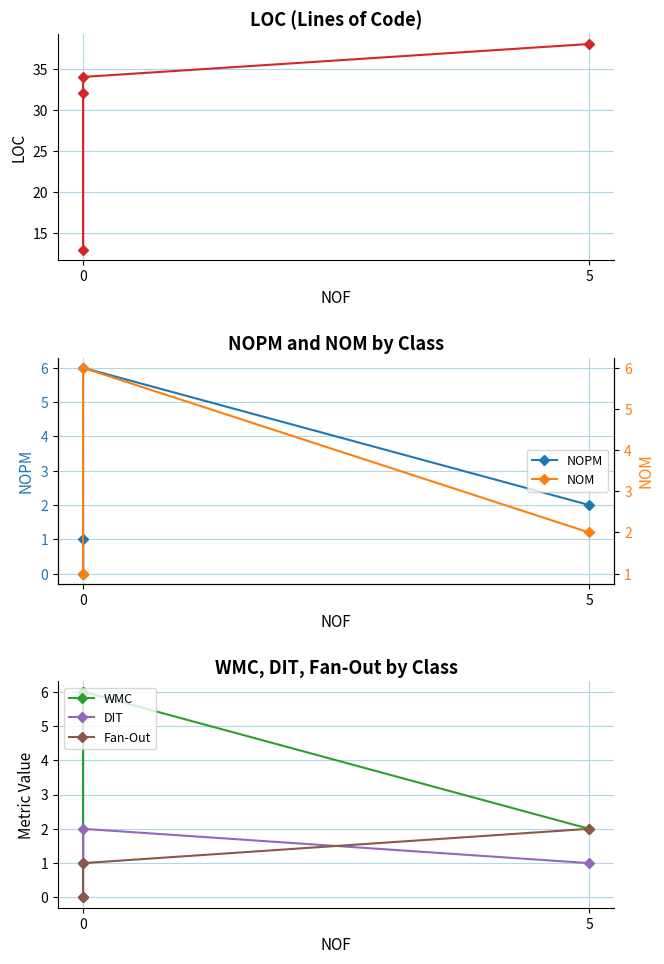

What is the sum of all DIT values?

4